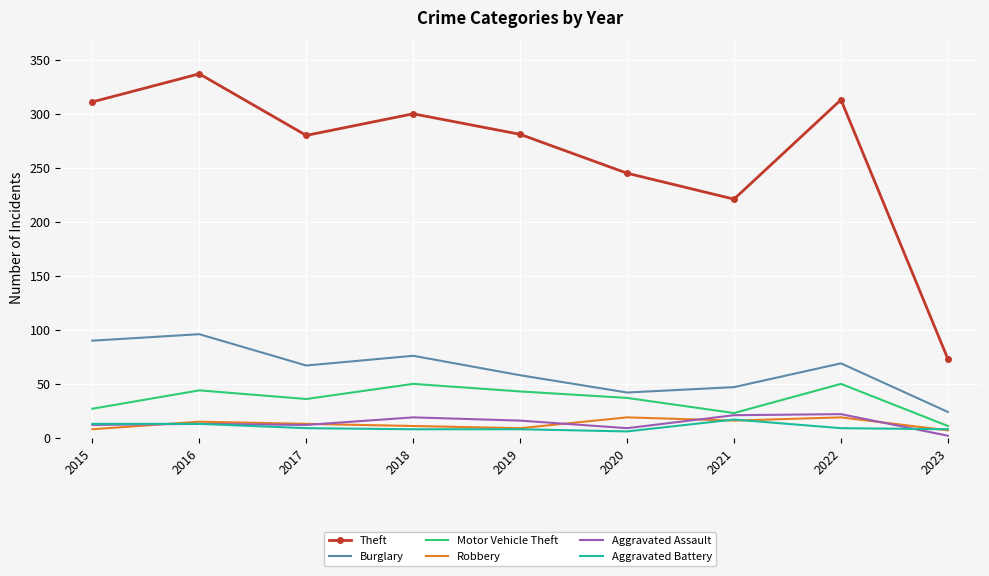

True or false: Motor Vehicle Theft and Theft intersect in this chart.

False